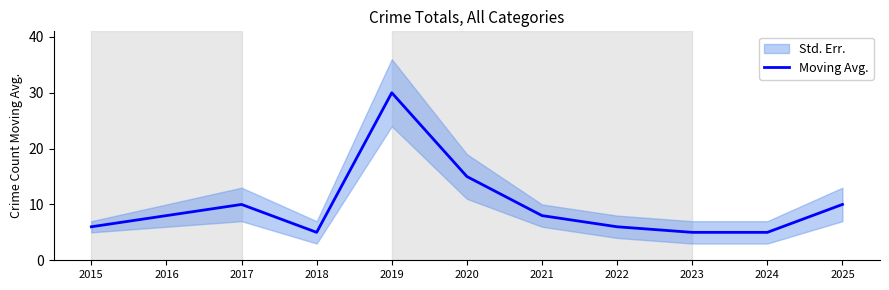

Rank the categories by value from lowest to highest.

2018, 2023, 2024, 2015, 2022, 2016, 2021, 2017, 2025, 2020, 2019